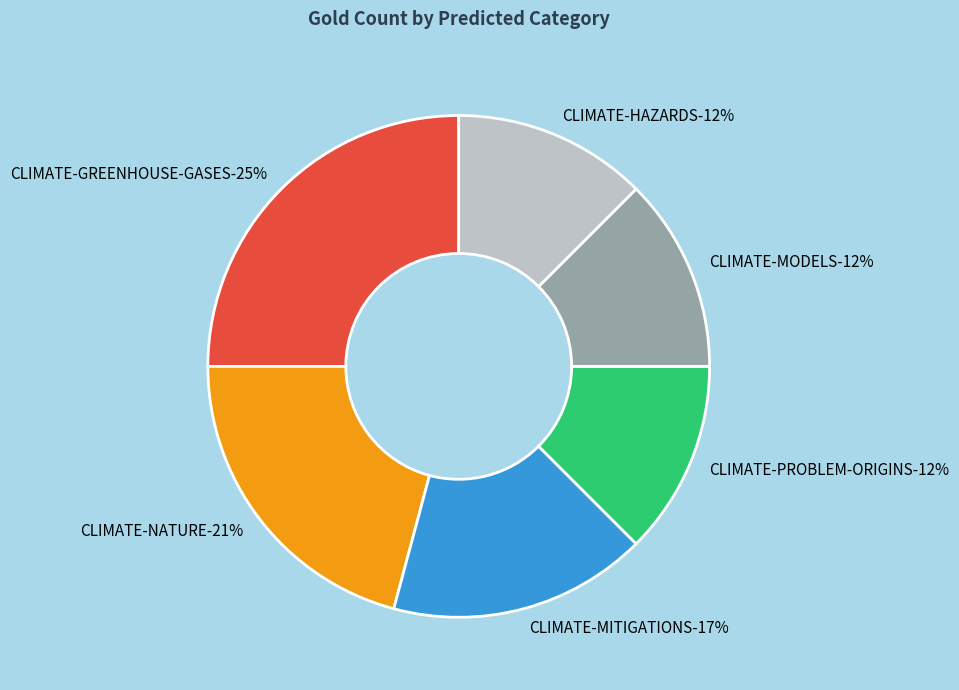

What percentage is the CLIMATE-NATURE slice, to the nearest percent?

21%